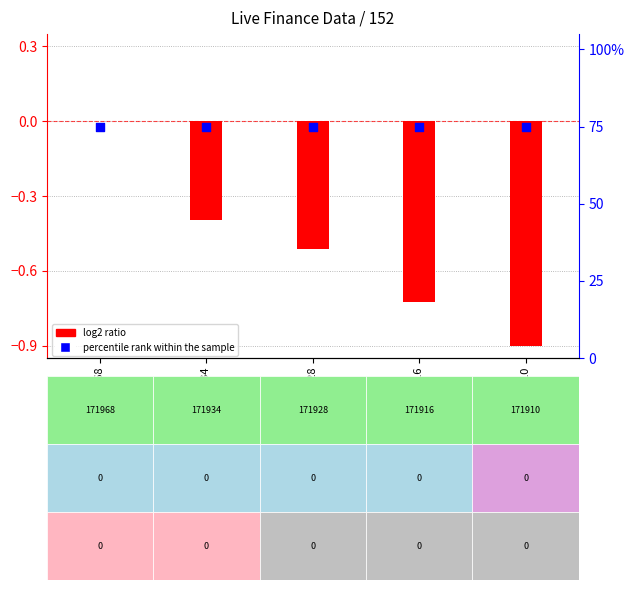

What is the total value across all series at ID: 171928?

74.5